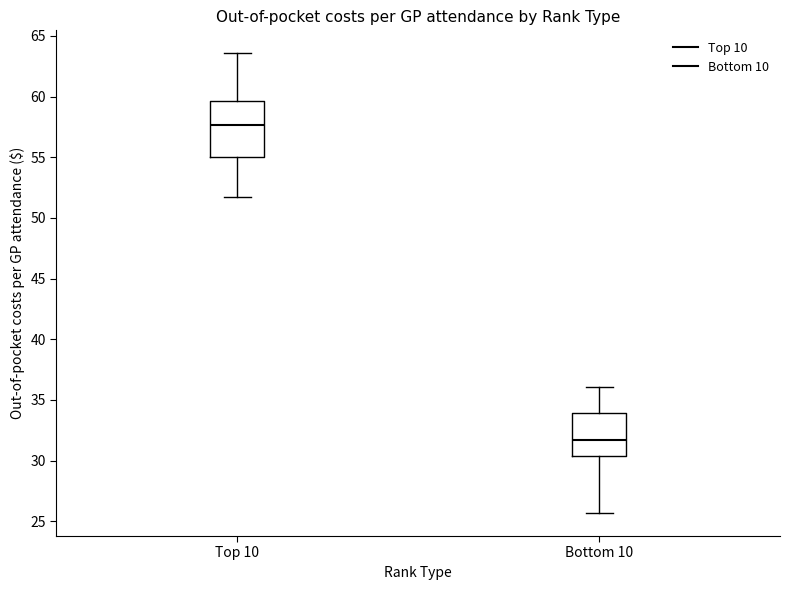

Comparing the boxes themselves (not the whiskers), which one is the tallest?

Top 10